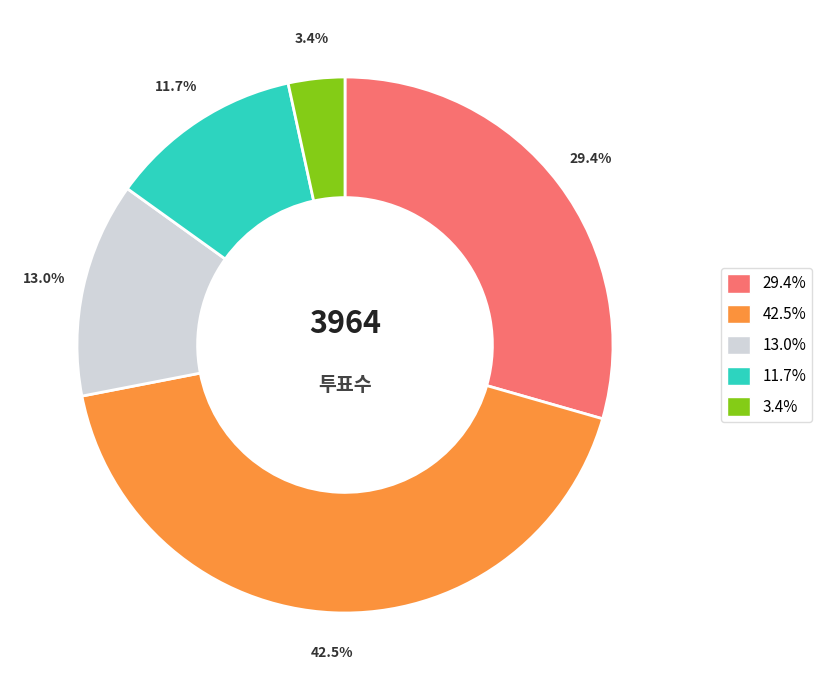

Is there any slice that represents more than half of the pie?

No